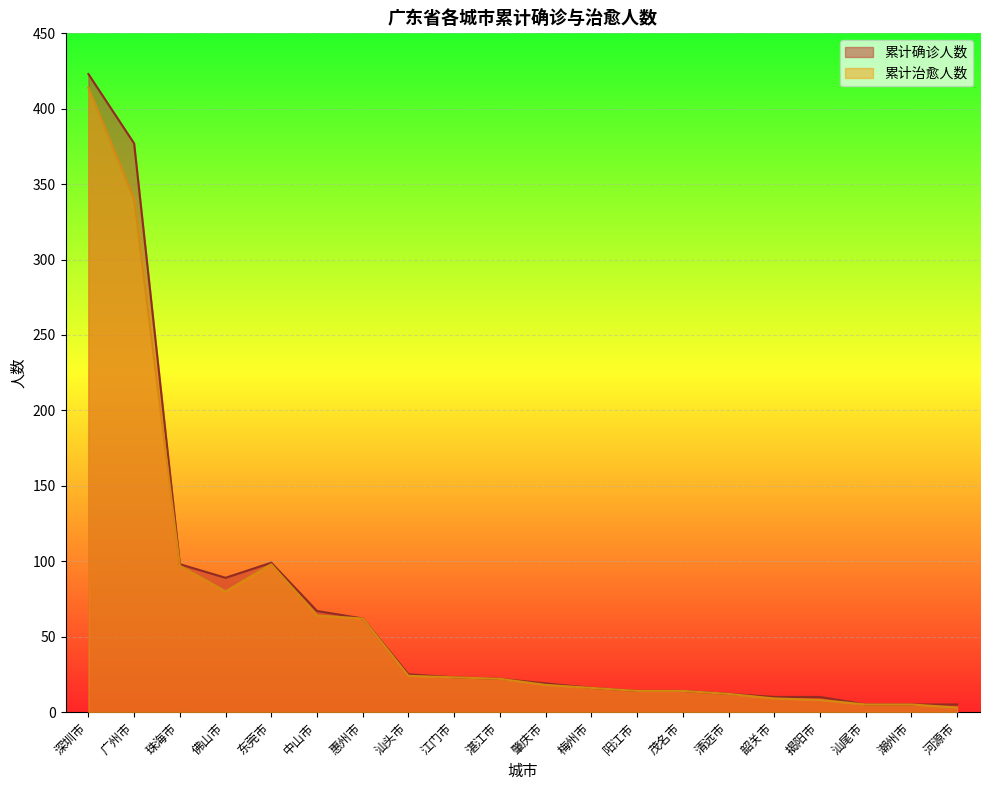

What is the difference between the maximum and minimum values in the 累计治愈人数 series?

411